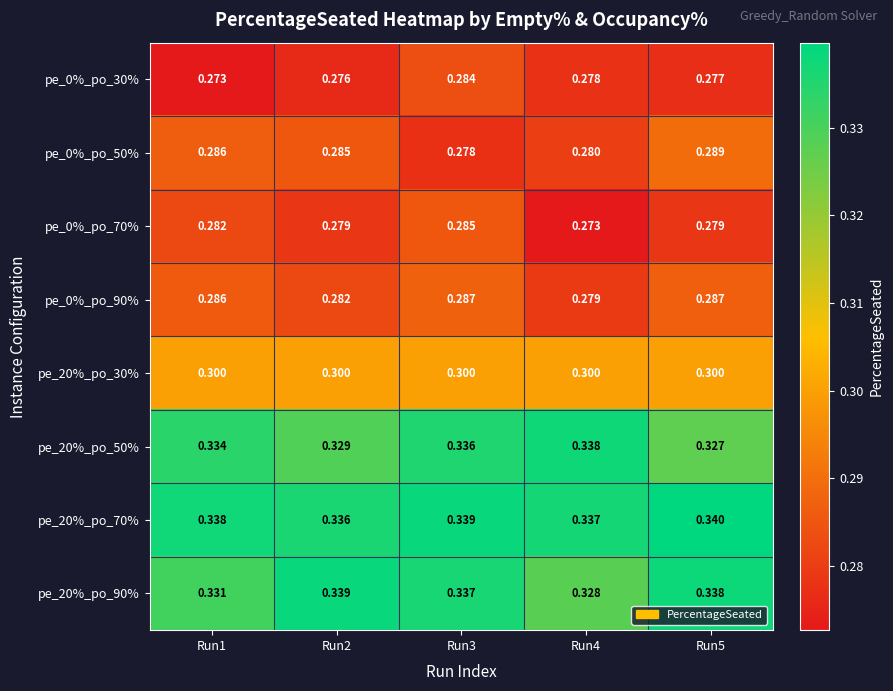

Reading right to left, what are all the values shown in this chart?

pe_0%_po_30%: Run5=0.3	Run4=0.3	Run3=0.3	Run2=0.3	Run1=0.3
pe_0%_po_50%: Run5=0.3	Run4=0.3	Run3=0.3	Run2=0.3	Run1=0.3
pe_0%_po_70%: Run5=0.3	Run4=0.3	Run3=0.3	Run2=0.3	Run1=0.3
pe_0%_po_90%: Run5=0.3	Run4=0.3	Run3=0.3	Run2=0.3	Run1=0.3
pe_20%_po_30%: Run5=0.3	Run4=0.3	Run3=0.3	Run2=0.3	Run1=0.3
pe_20%_po_50%: Run5=0.3	Run4=0.3	Run3=0.3	Run2=0.3	Run1=0.3
pe_20%_po_70%: Run5=0.3	Run4=0.3	Run3=0.3	Run2=0.3	Run1=0.3
pe_20%_po_90%: Run5=0.3	Run4=0.3	Run3=0.3	Run2=0.3	Run1=0.3